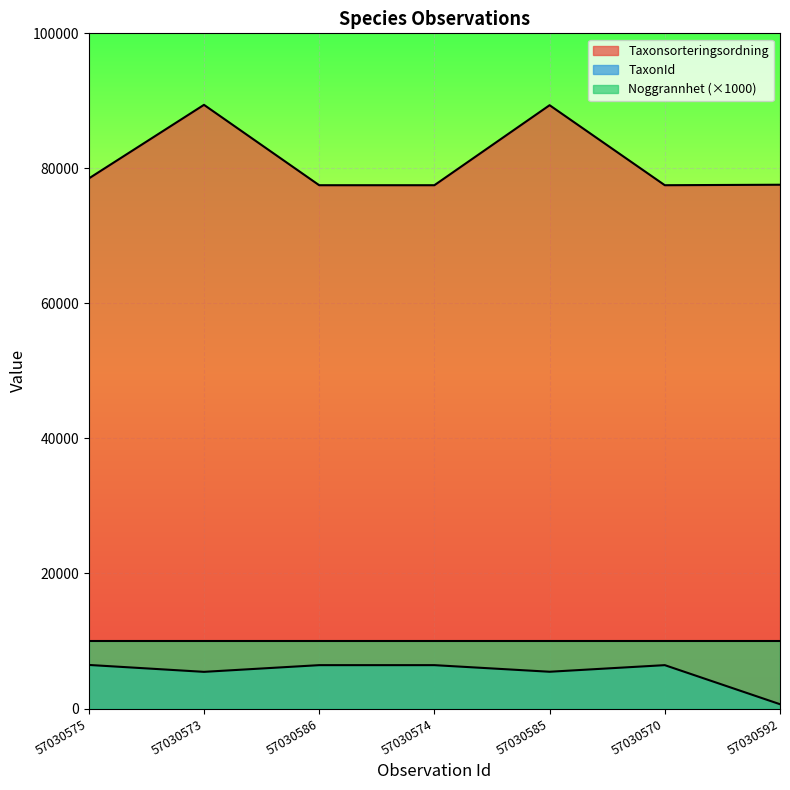

True or false: TaxonId and Taxonsorteringsordning intersect in this chart.

False